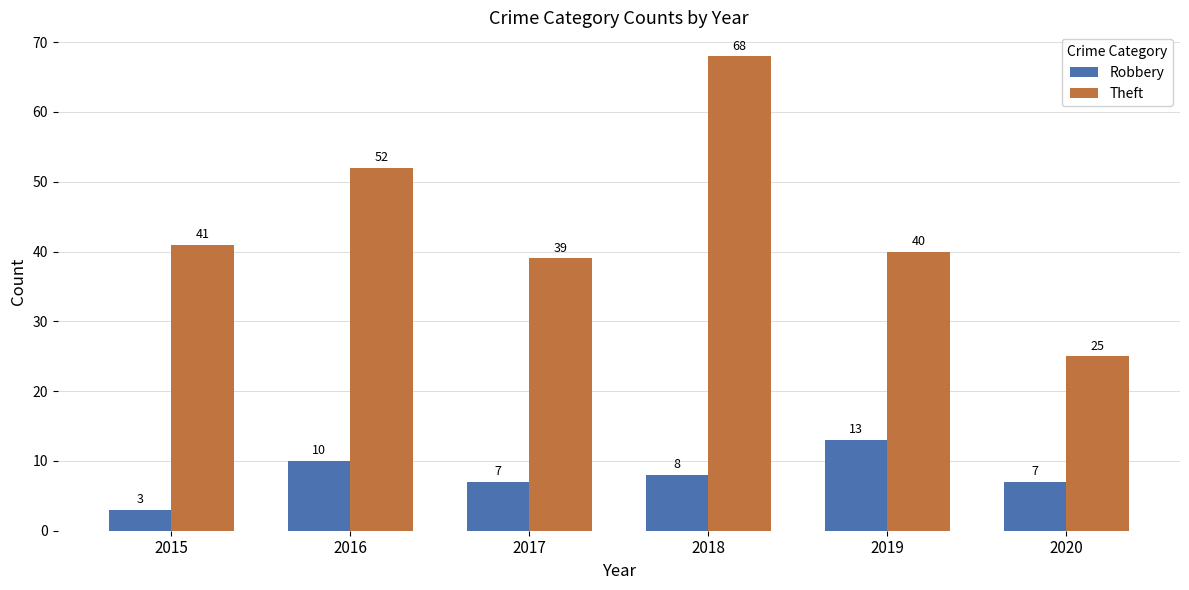

What is the difference between the highest and lowest values at 2019?

27